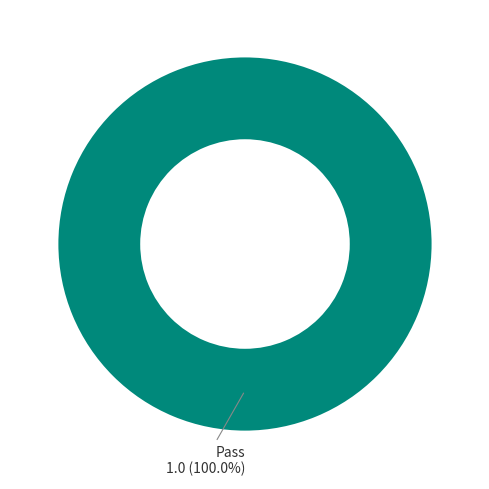

Does any single category account for the majority?

Yes